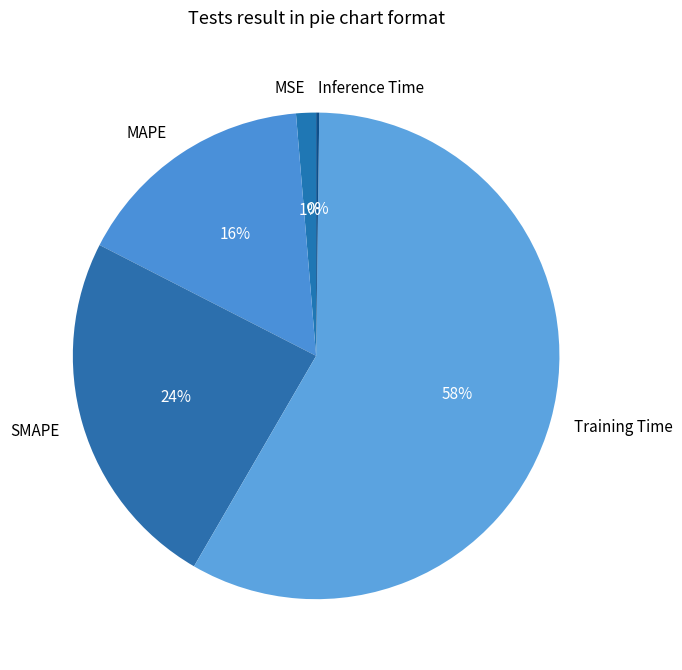

Does any single category account for the majority?

Yes